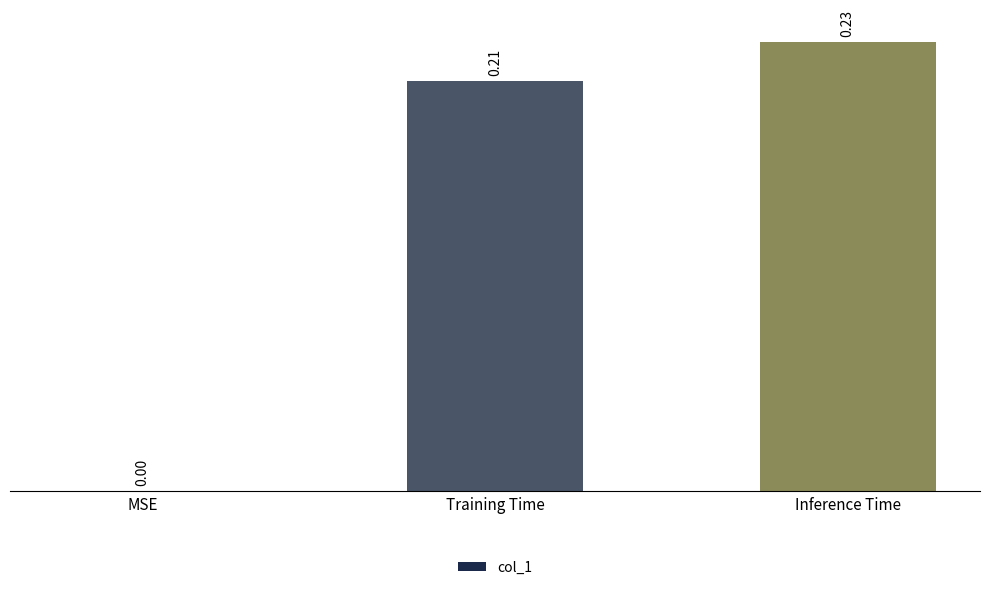

Which has a higher value, Training Time or MSE?

Training Time